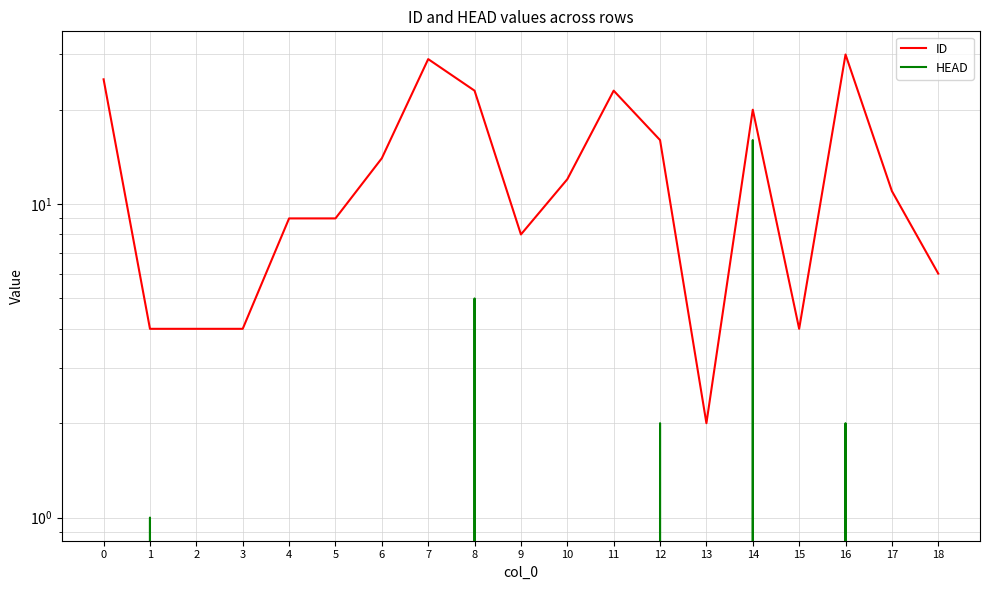

What value does the HEAD series have at 8?

5